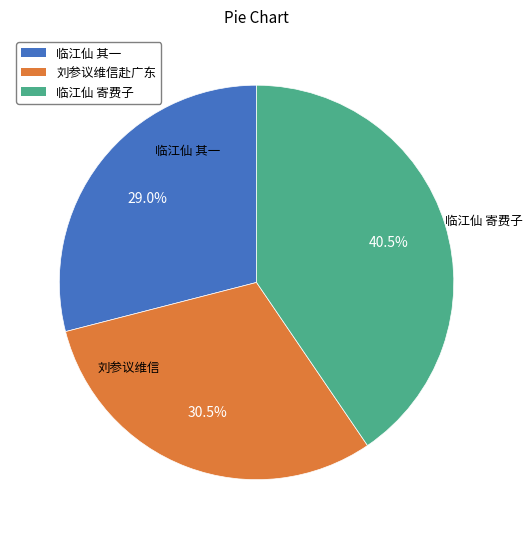

Approximately how many times larger is the value at 临江仙 寄费子 compared to 临江仙 其一?

1.4